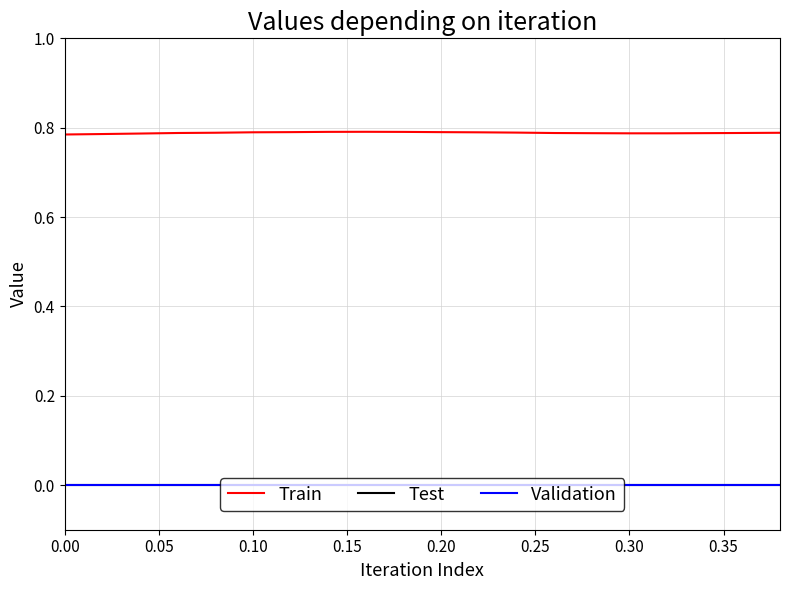

Does the chart have visible grid lines?

Yes